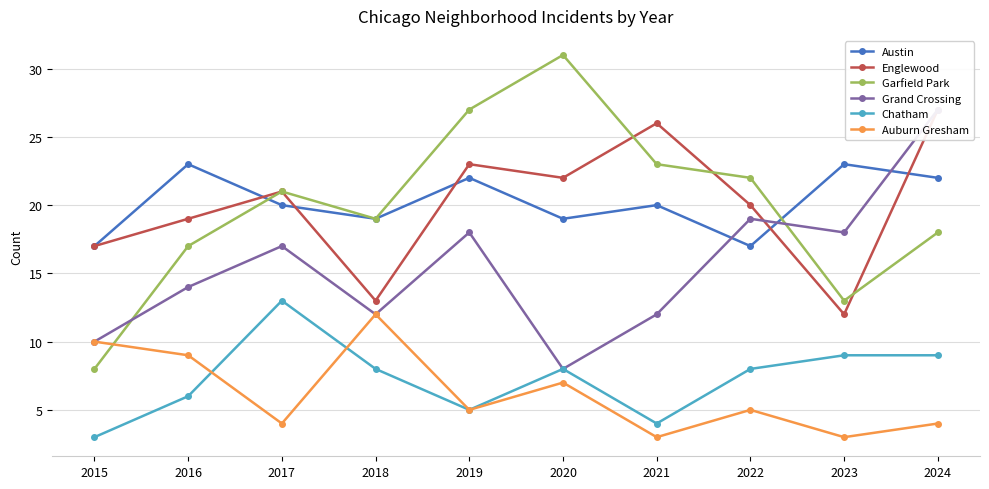

At 2023, list the series in order from largest to smallest.

Austin, Grand Crossing, Garfield Park, Englewood, Chatham, Auburn Gresham